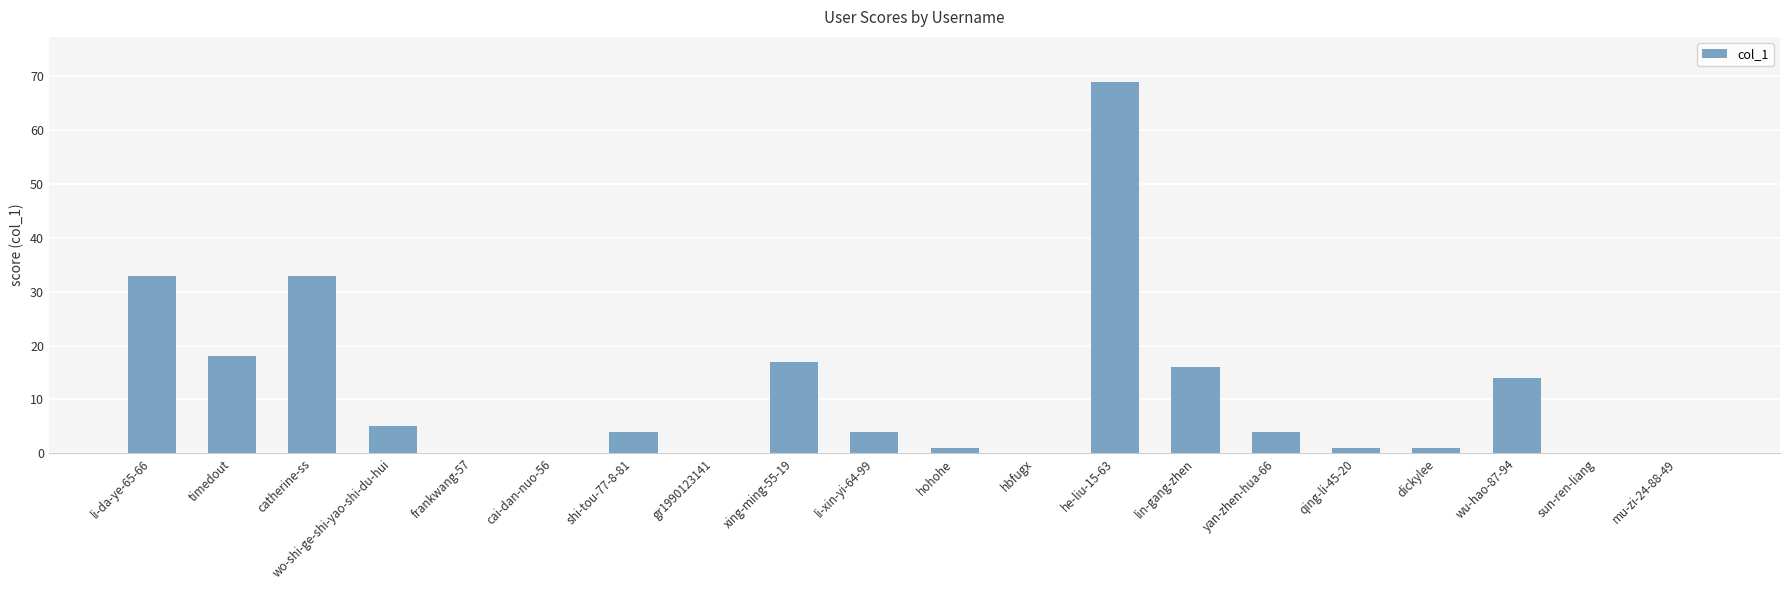

What is the greatest value displayed?

69